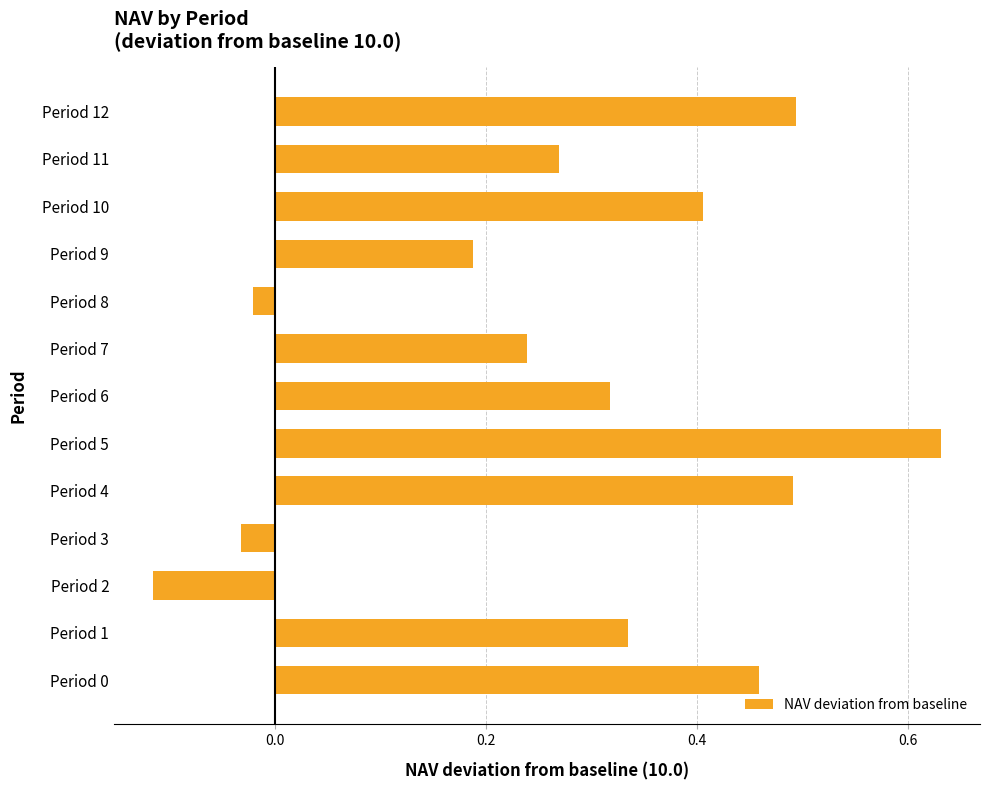

Which label corresponds to the smallest value in the chart?

Period 2